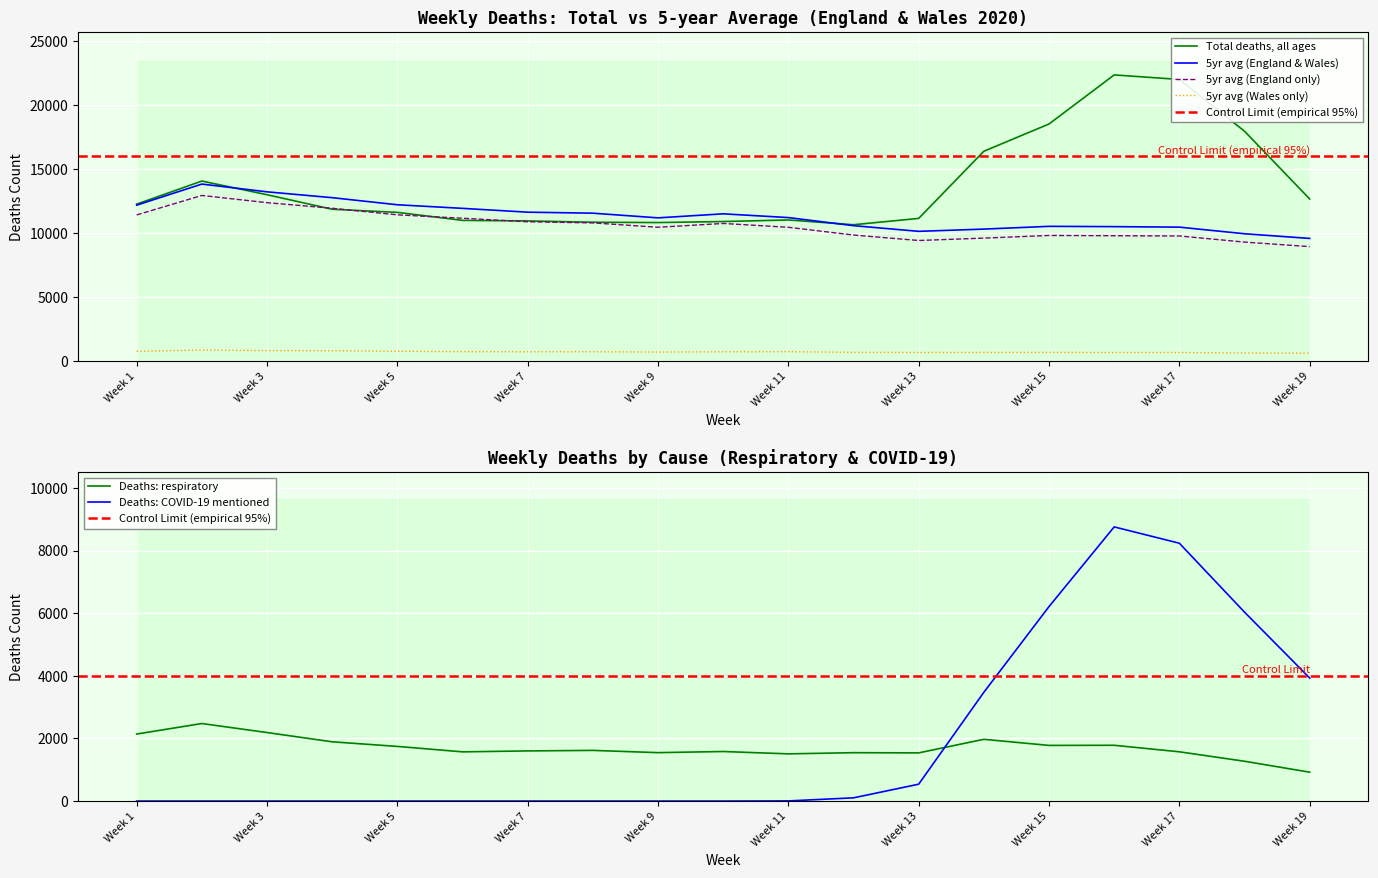

At how many categories does at least one series exceed 4997?

19